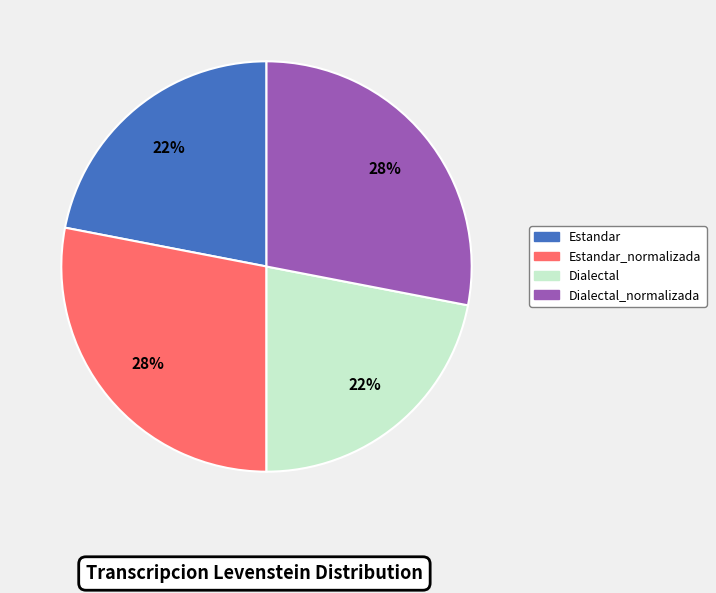

Is there a majority slice in this chart?

No